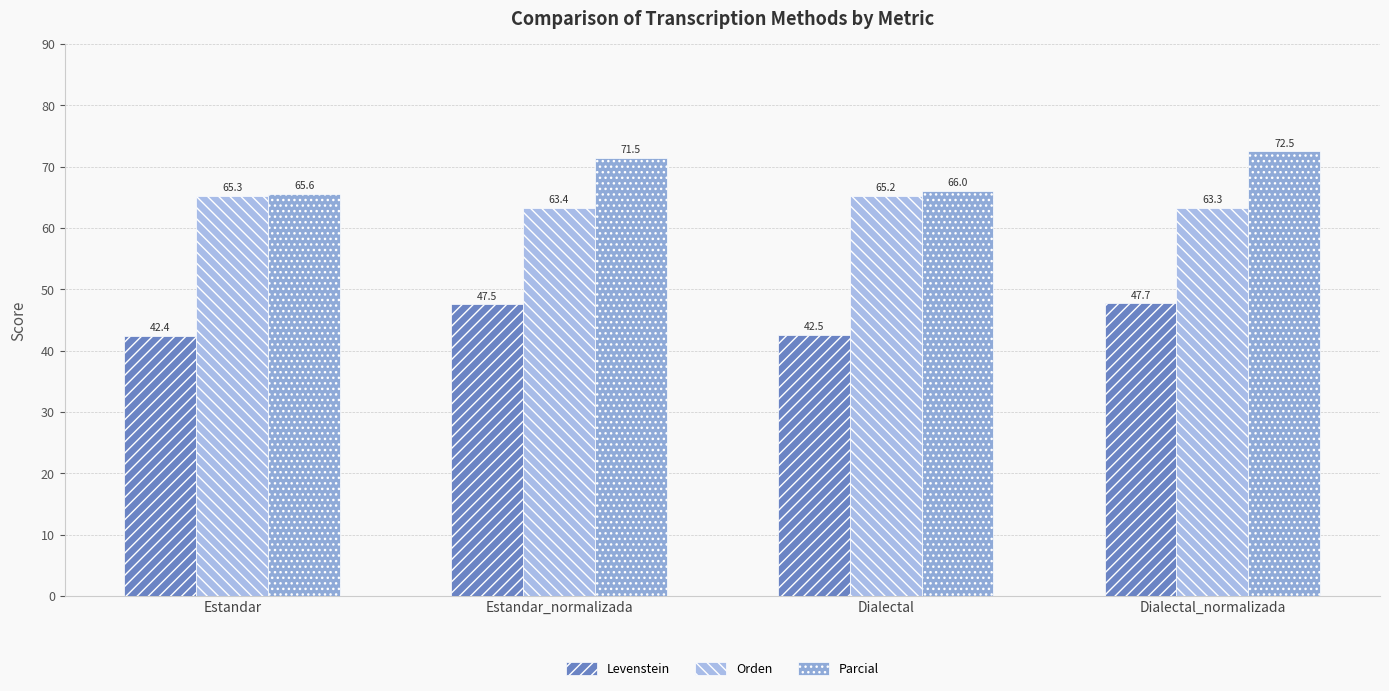

What value does the Parcial series have at Dialectal_normalizada?

72.5